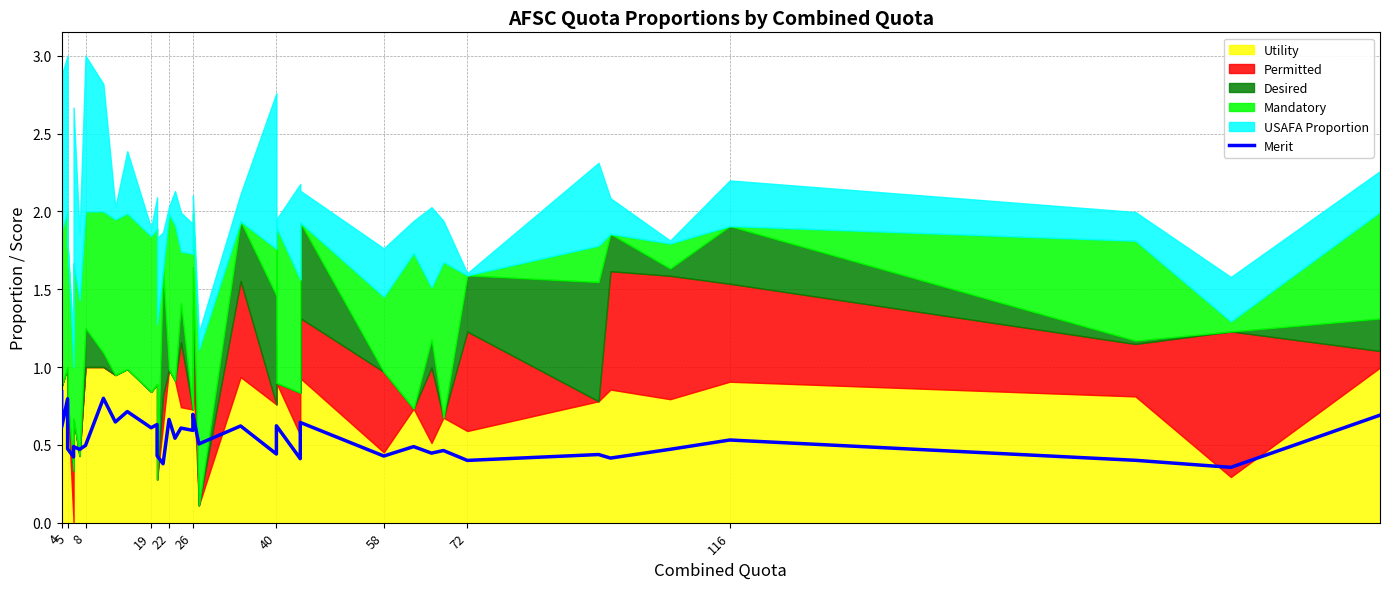

How many lines are shown in the chart?

1